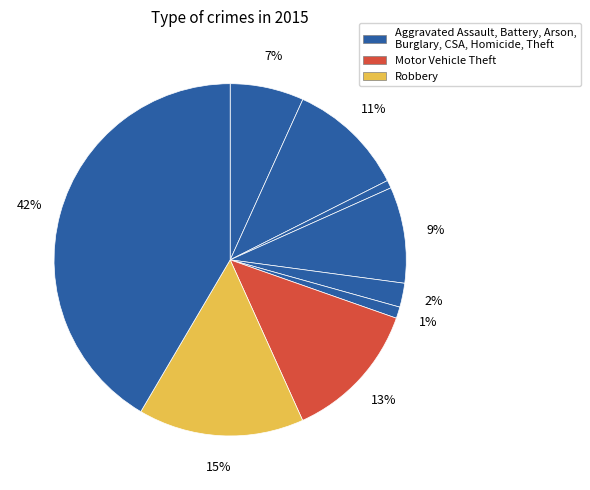

How many slices are in this pie chart?

9